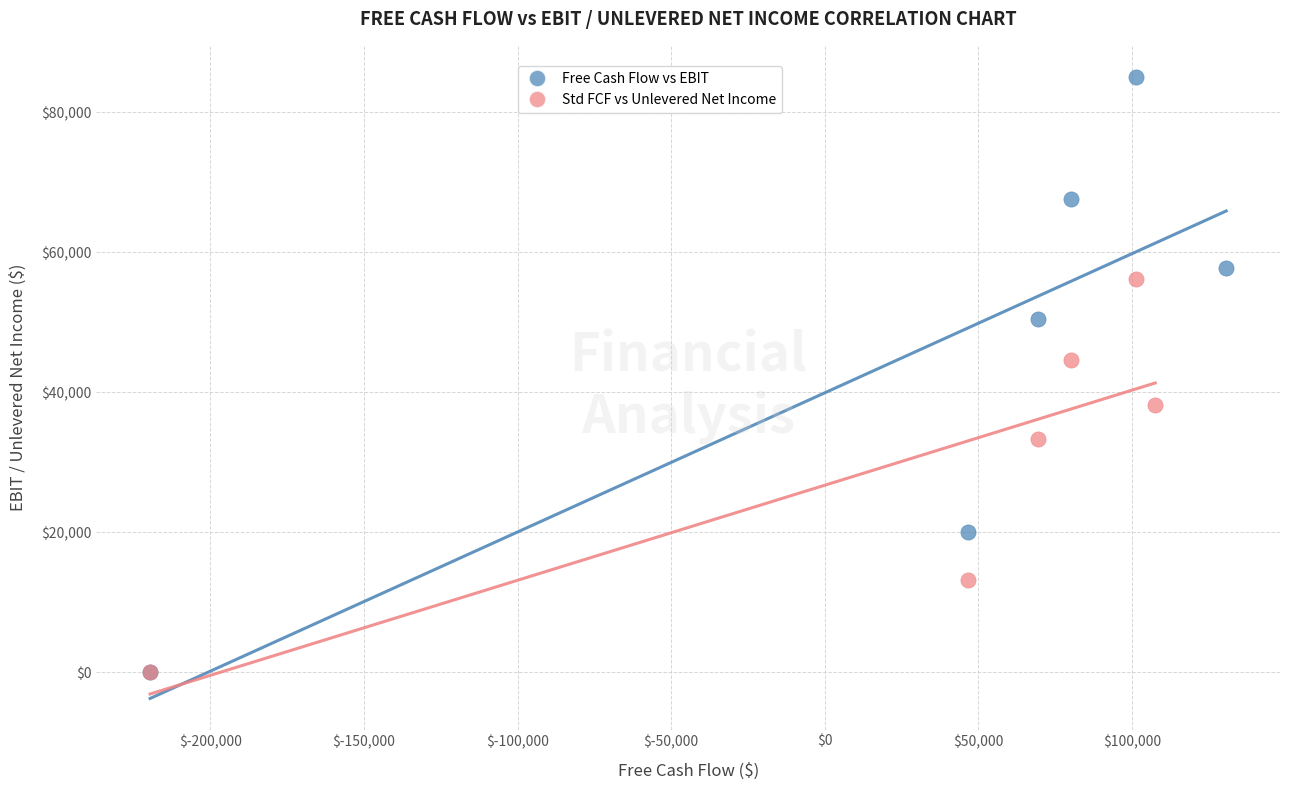

Which series reaches the maximum Y coordinate?

Free Cash Flow vs EBIT